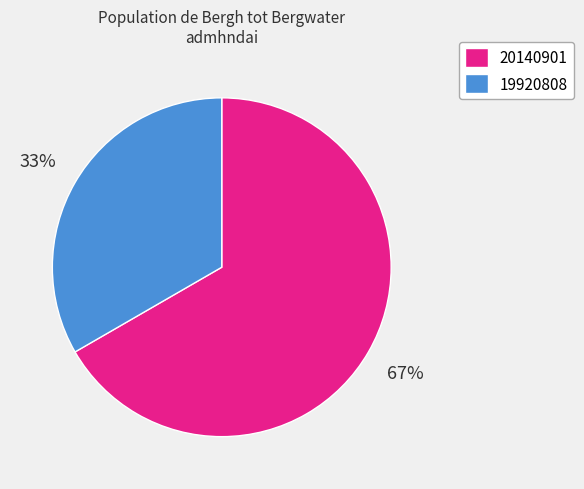

How many segments does this pie chart have?

2